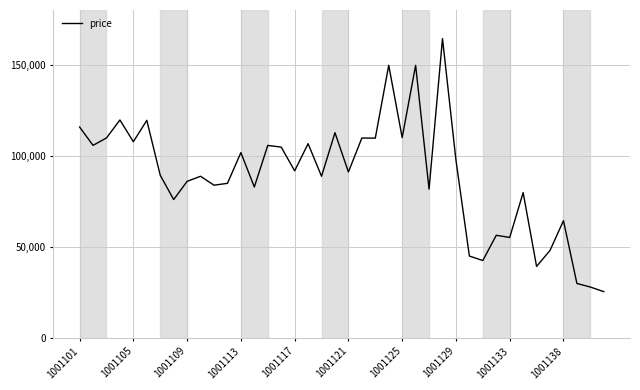

What is the greatest value displayed?

164298